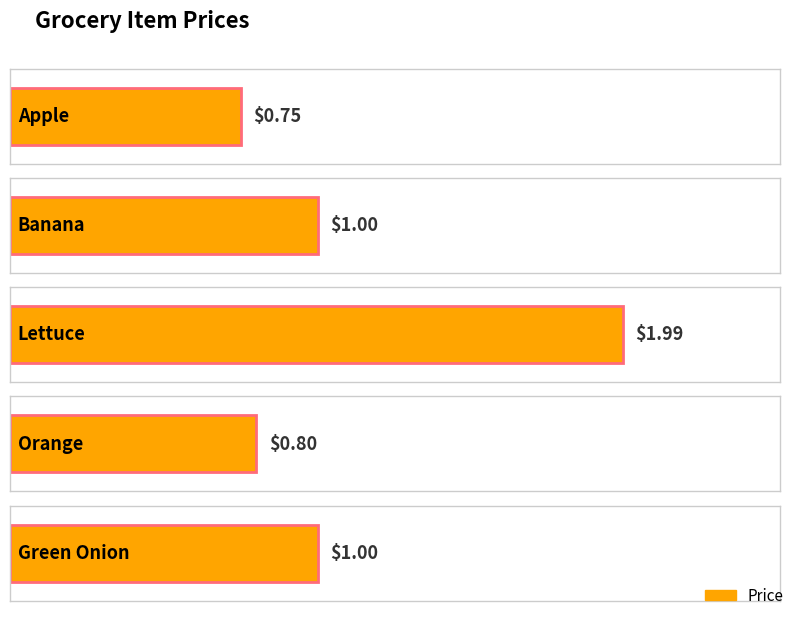

Approximately how many times larger is the value at Lettuce compared to Banana?

2.0